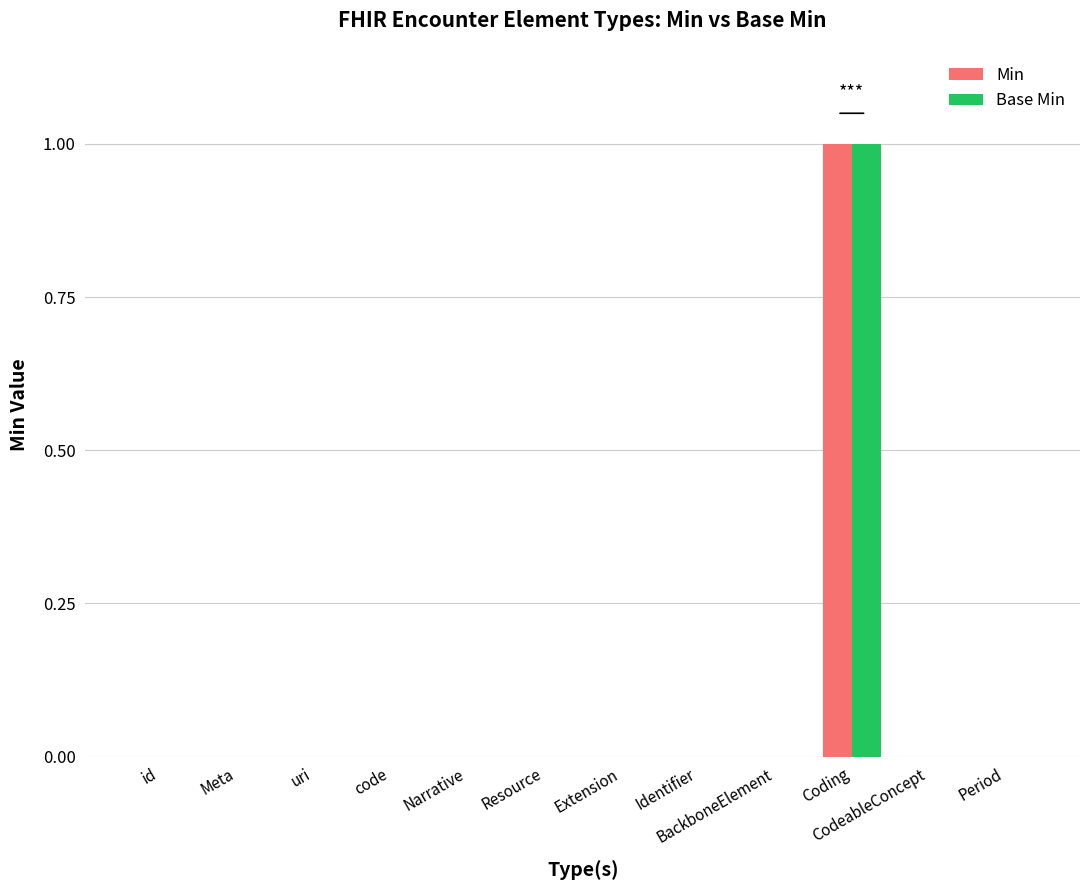

Reading left to right, what are all the values shown in this chart?

Min: id=0	Meta=0	uri=0	code=0	Narrative=0	Resource=0	Extension=0	Identifier=0	BackboneElement=0	Coding=1	CodeableConcept=0	Period=0
Base Min: id=0	Meta=0	uri=0	code=0	Narrative=0	Resource=0	Extension=0	Identifier=0	BackboneElement=0	Coding=1	CodeableConcept=0	Period=0